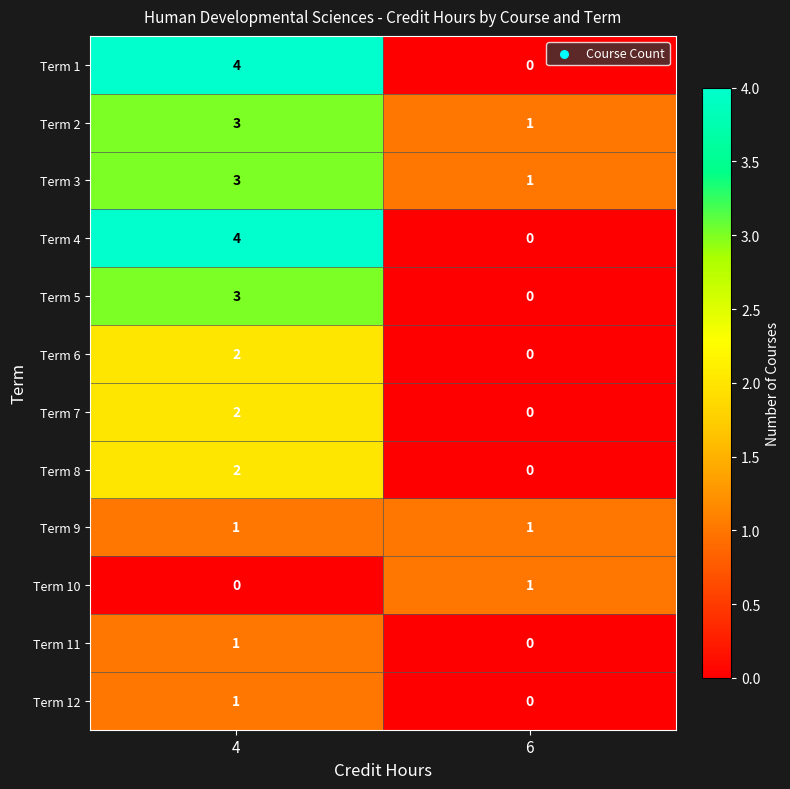

The Term 12 series shows 1 at 4. True or false?

True